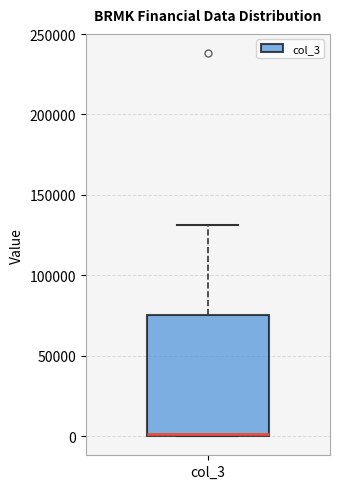

Transcribe this box plot: give where the median line is, the range the box spans, and where the two whiskers end, as read against the y-axis. The values are not printed on the chart, so give them approximately, as read against the axis.

median 0 (just above the box's lower edge), box 0 to 75000, whiskers 0 to 130000